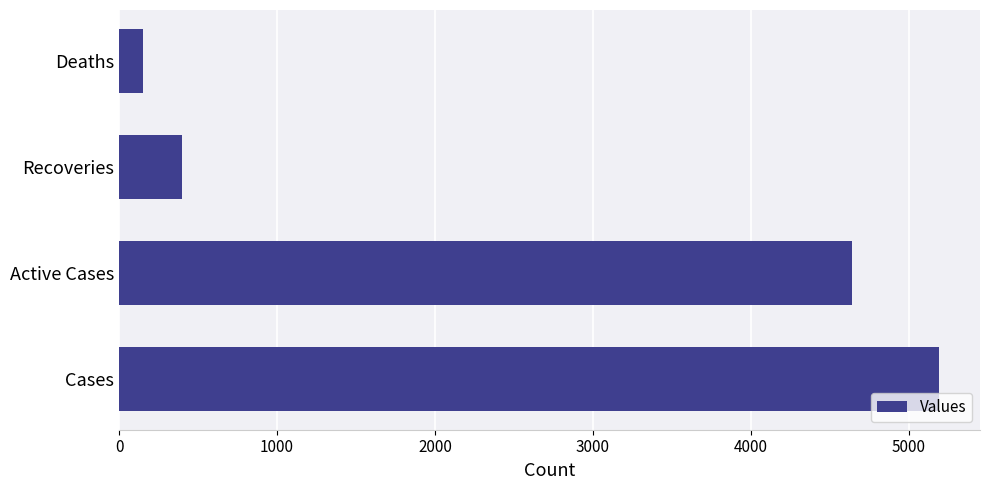

Between Cases and Active Cases, which is larger?

Cases